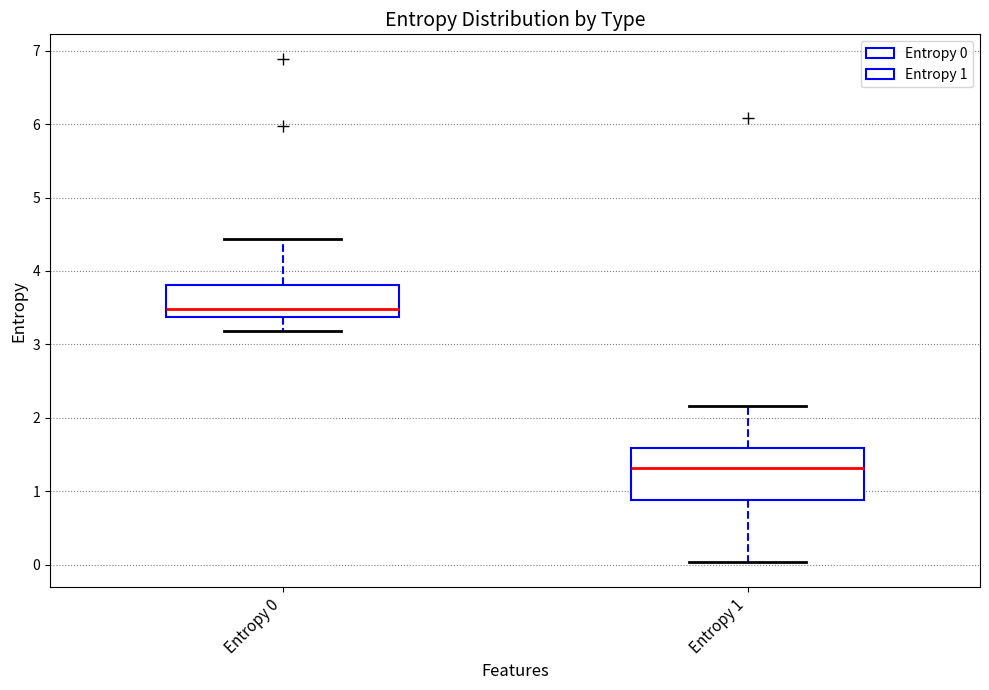

Comparing the boxes themselves (not the whiskers), which one is the tallest?

Entropy 1